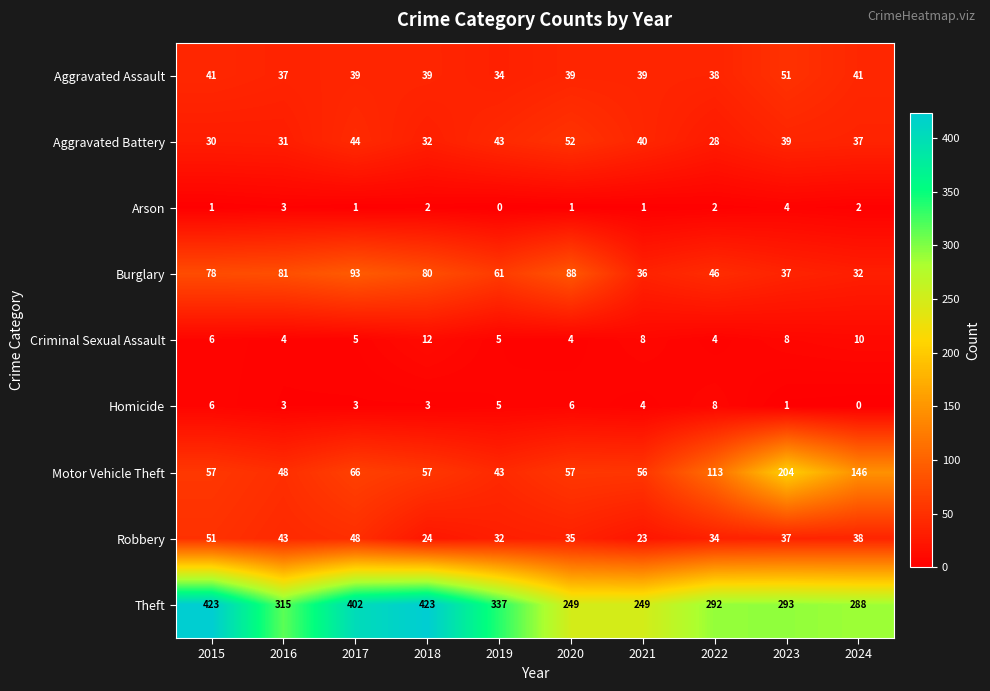

What is the maximum value for Burglary?

93